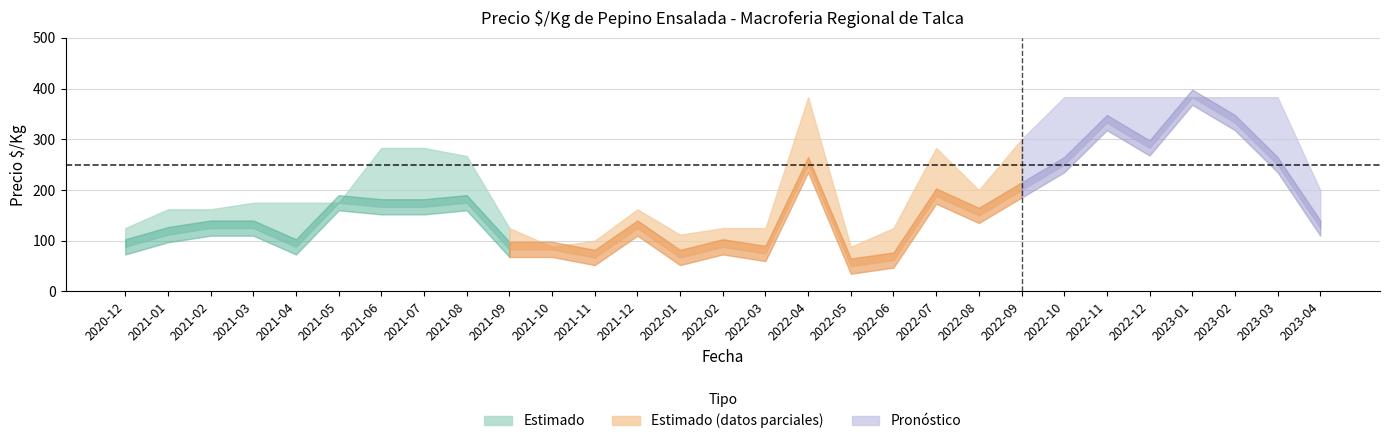

What is the difference between the maximum and minimum values in the Precio minimo series?

333